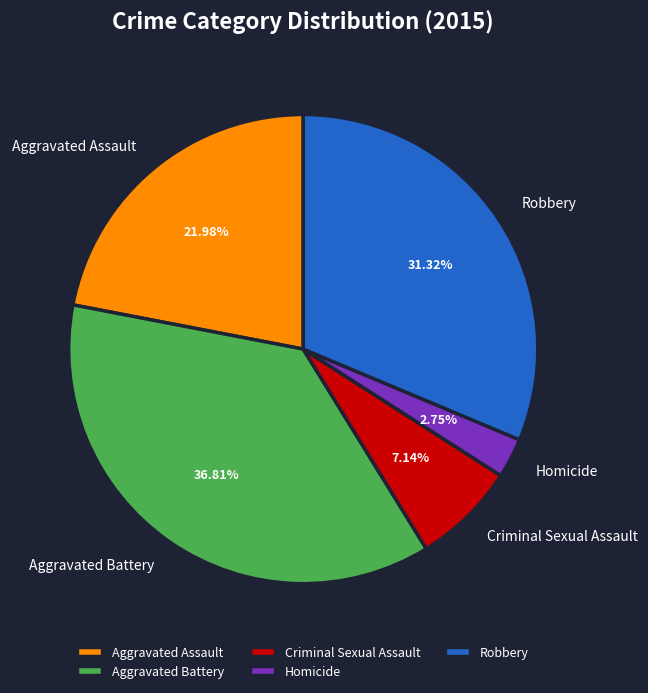

Does Aggravated Assault account for over 50% of the chart?

No